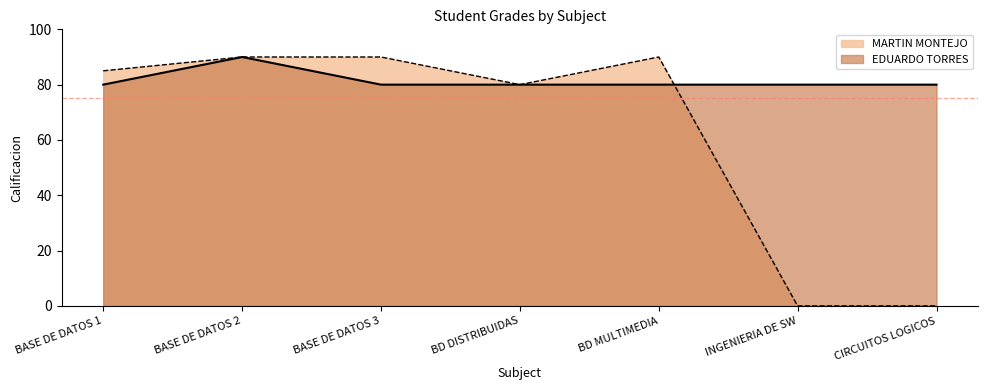

Is it true that EDUARDO TORRES equals 32 at BD MULTIMEDIA?

False